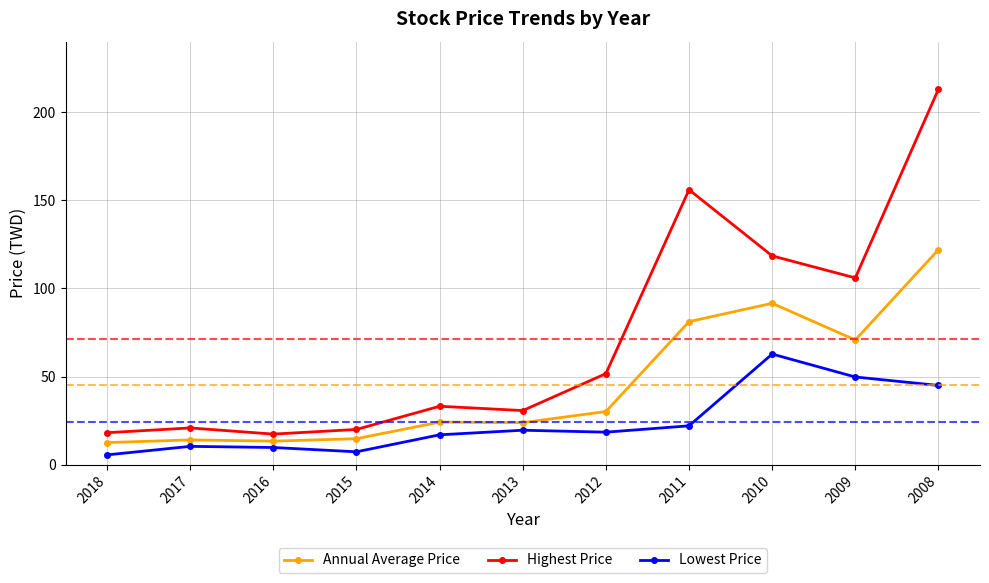

True or false: Annual Average Price and Lowest Price intersect in this chart.

False